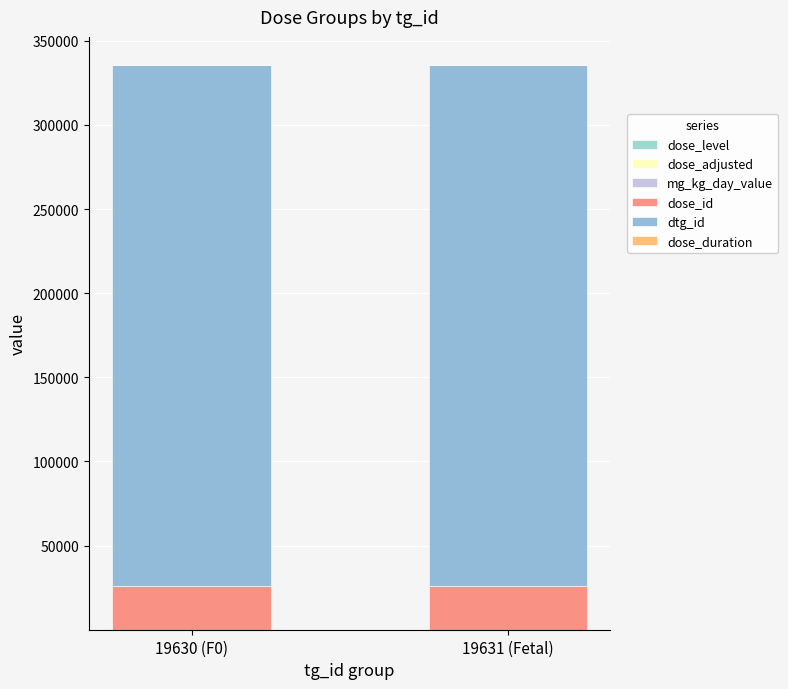

Does the chart contain stacked bars?

Yes